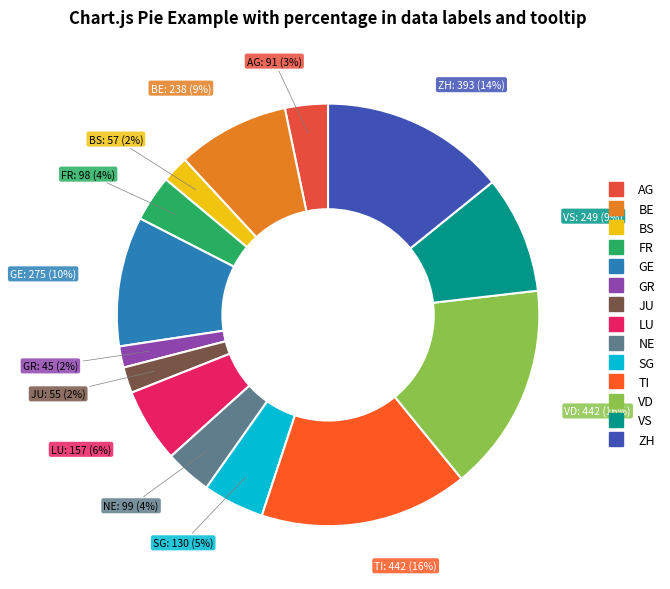

To the nearest percent, what is the average slice percentage?

7%